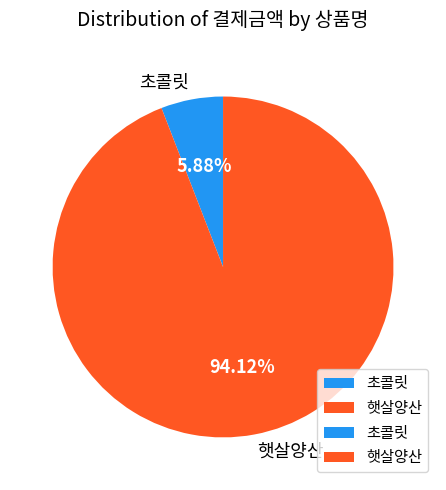

The 초콜릿 slice represents 6% of the pie. True or false?

True